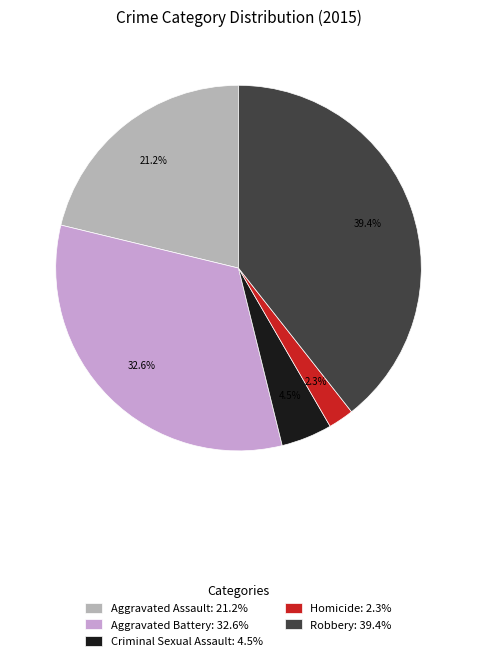

Which category has the smallest portion of the pie?

Homicide